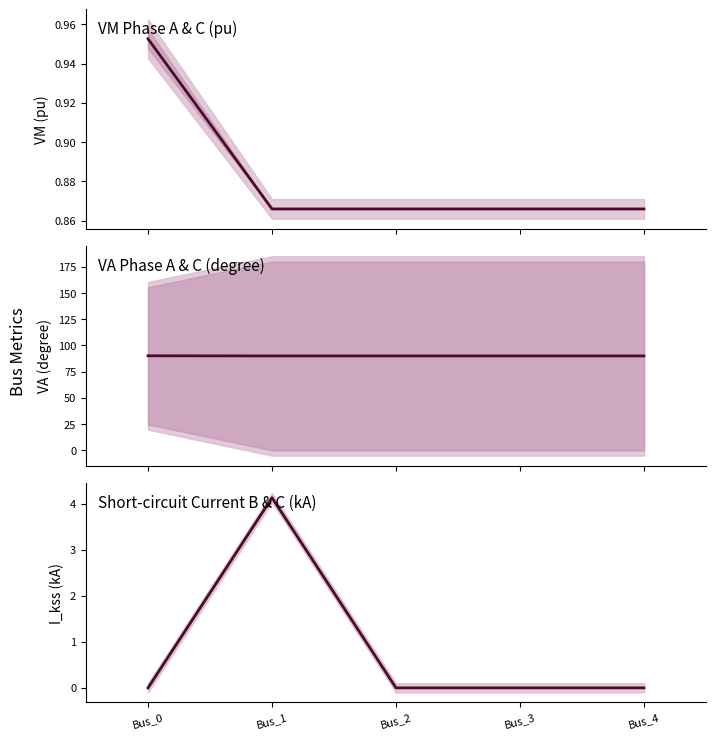

At Bus_2, list the series in order from largest to smallest.

pf_va_a_degree, pf_vm_a_pu, pf_ikss_b_ka